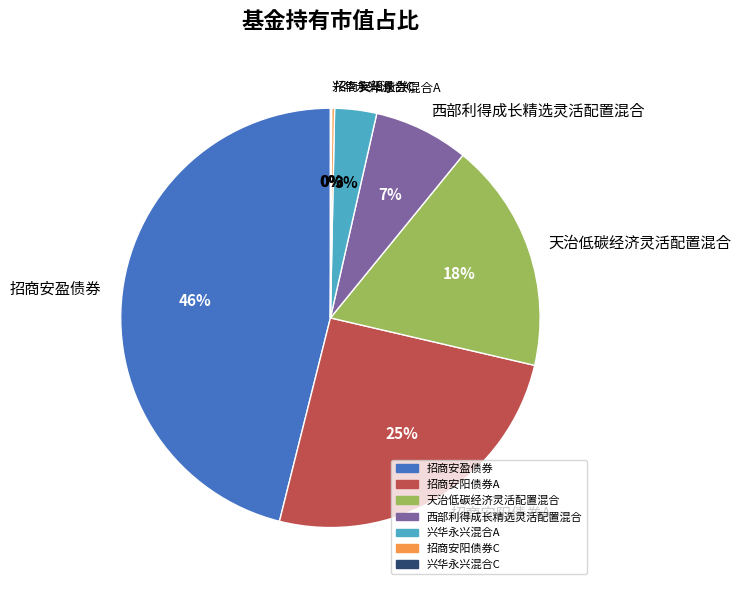

Is there a majority slice in this chart?

No